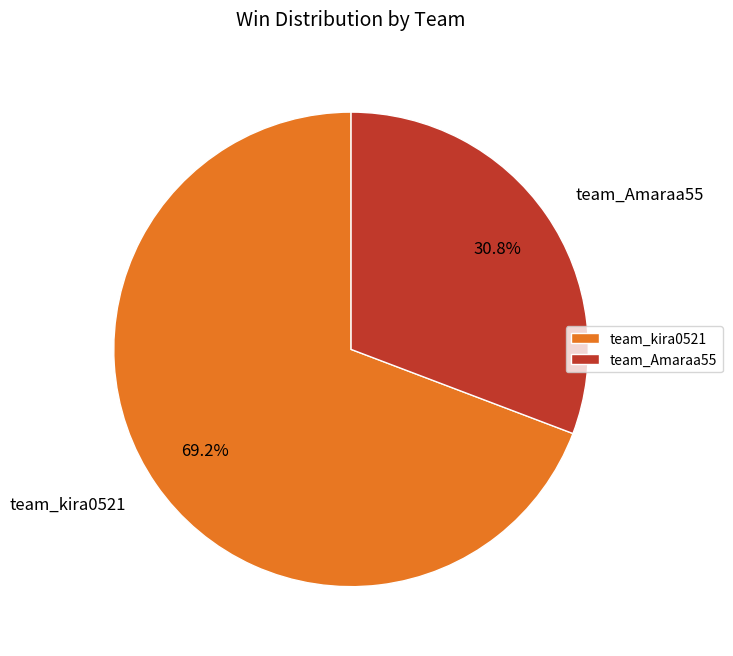

What percentage is the team_Amaraa55 slice, to the nearest percent?

31%